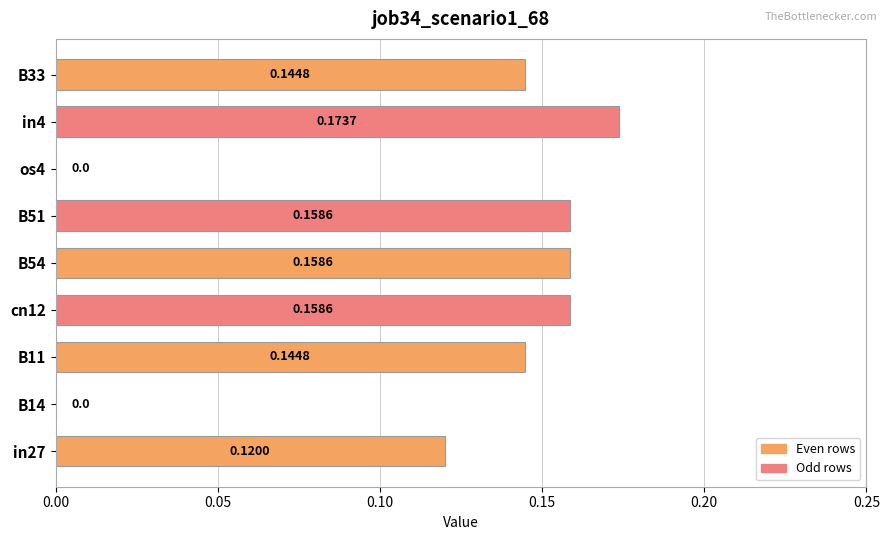

Which category has the highest value across all series?

in4